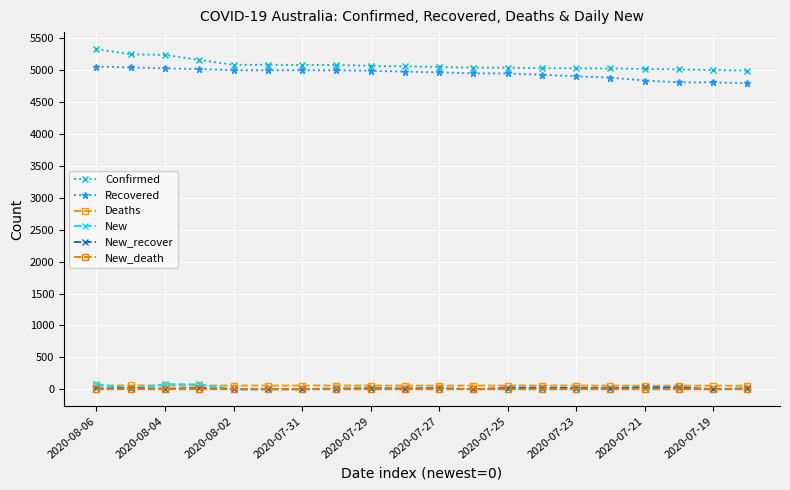

How many lines are shown in the chart?

6